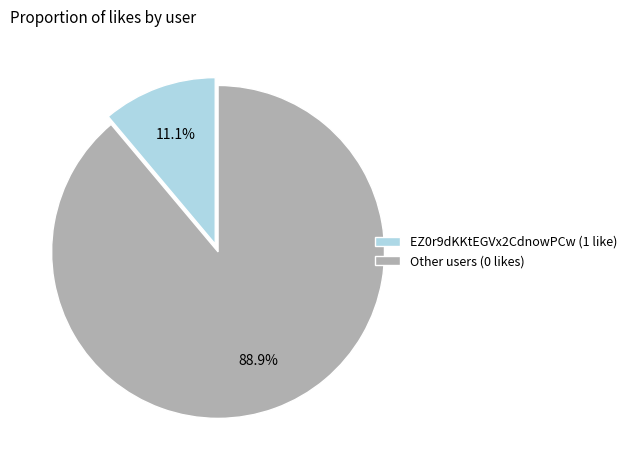

Count the number of slices in the pie.

2